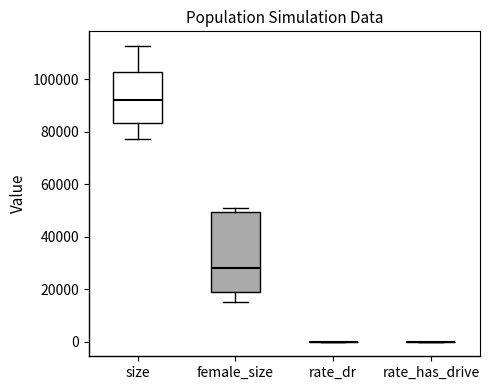

Reading left to right, transcribe this box plot: for each box, give where its median line is, the range the box spans, and where its two whiskers end, as read against the y-axis. The values are not printed on the chart, so give them approximately, as read against the axis.

size: median 92000, box 84000 to 102000, whiskers 78000 to 112000
female_size: median 28000, box 20000 to 50000, whiskers 14000 to 50000 (just above the box's upper edge)
rate_dr: box collapsed to a line at 0, whiskers 0 to 0
rate_has_drive: box collapsed to a line at 0, whiskers 0 to 0